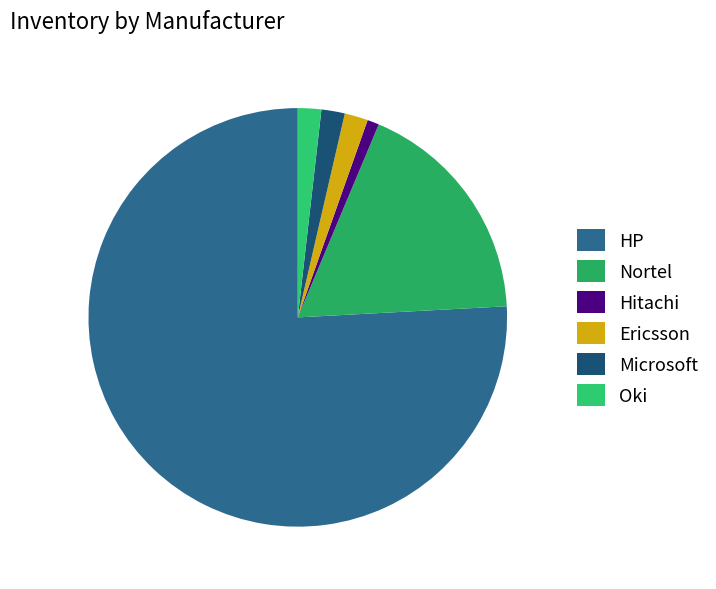

The Ericsson slice represents 2% of the pie. True or false?

True